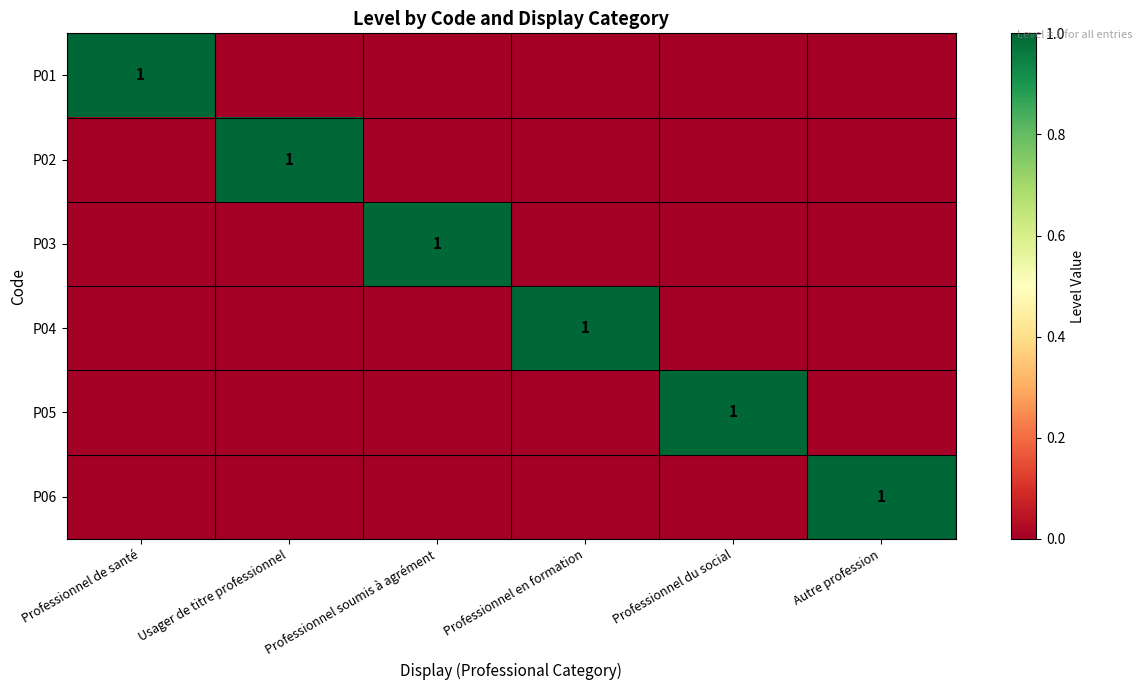

The P06 series shows 1 at Autre profession. True or false?

True